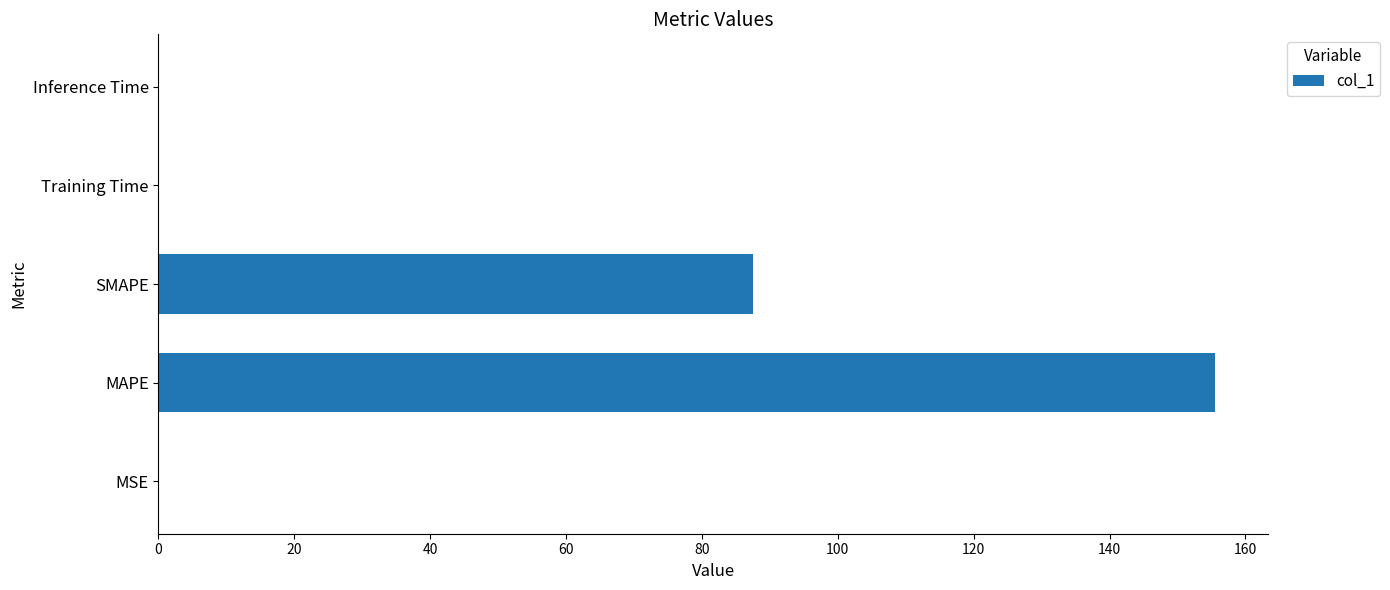

The value at MSE is 0.0. True or false?

True